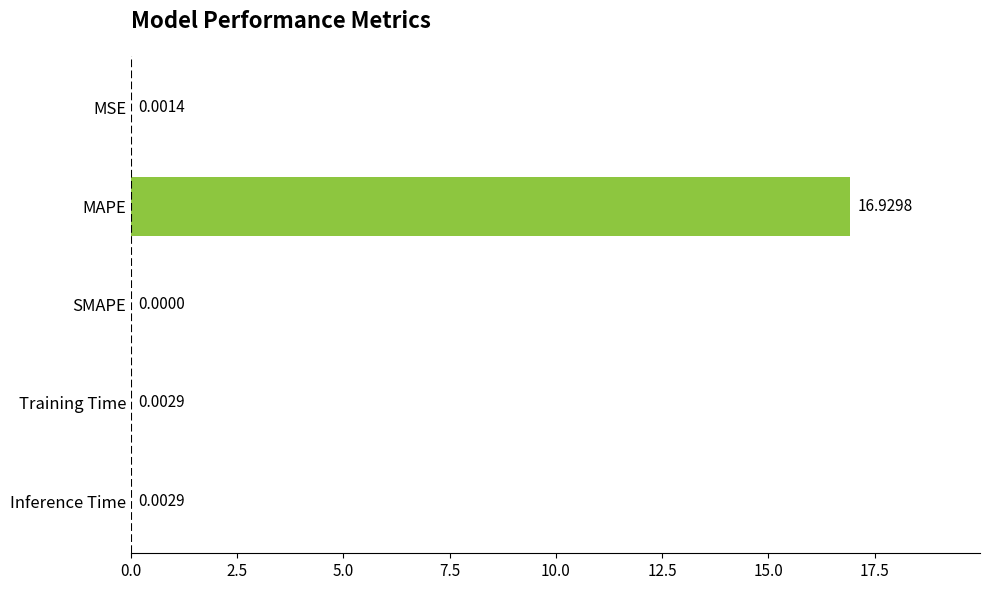

How many positive values are there?

4